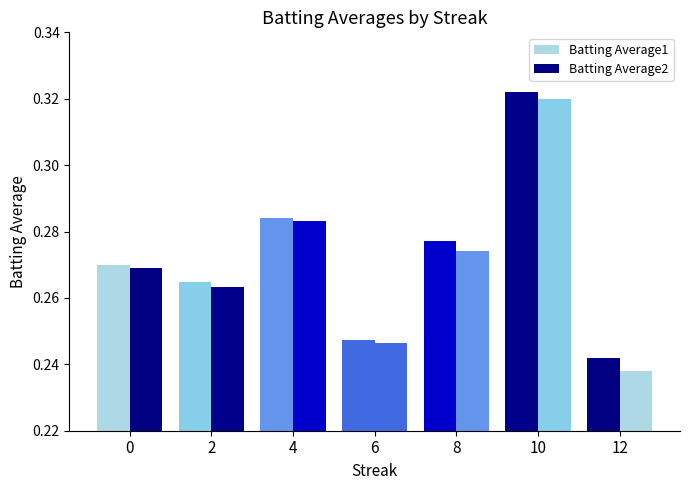

How many bars are there in each group?

2